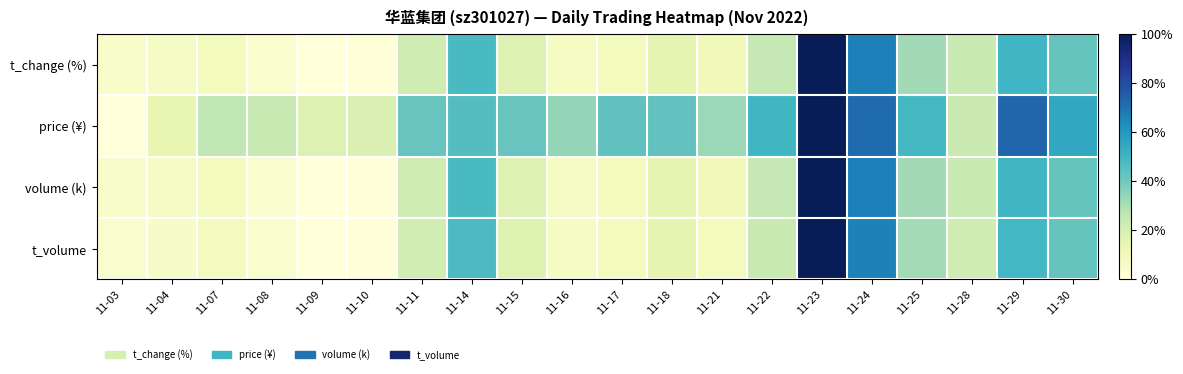

Count the number of data series in this chart.

4